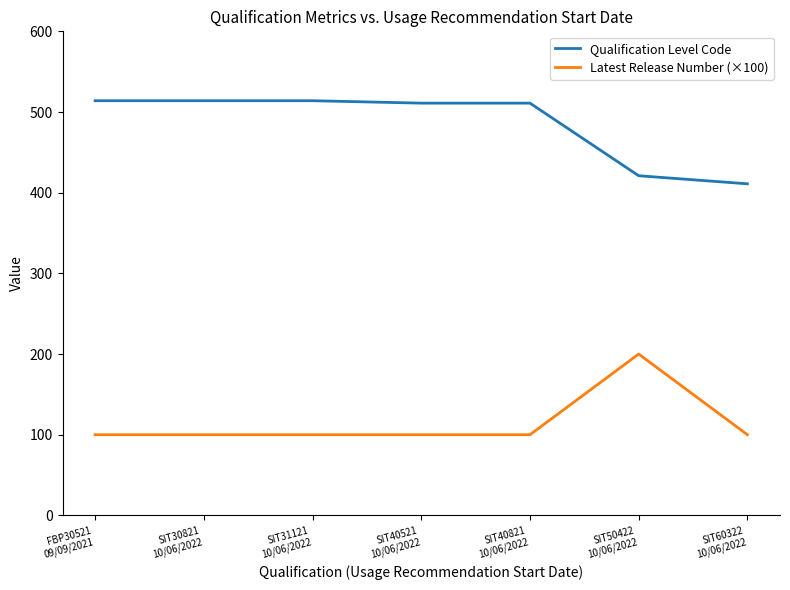

What is the highest value of the Qualification Level Code series?

514